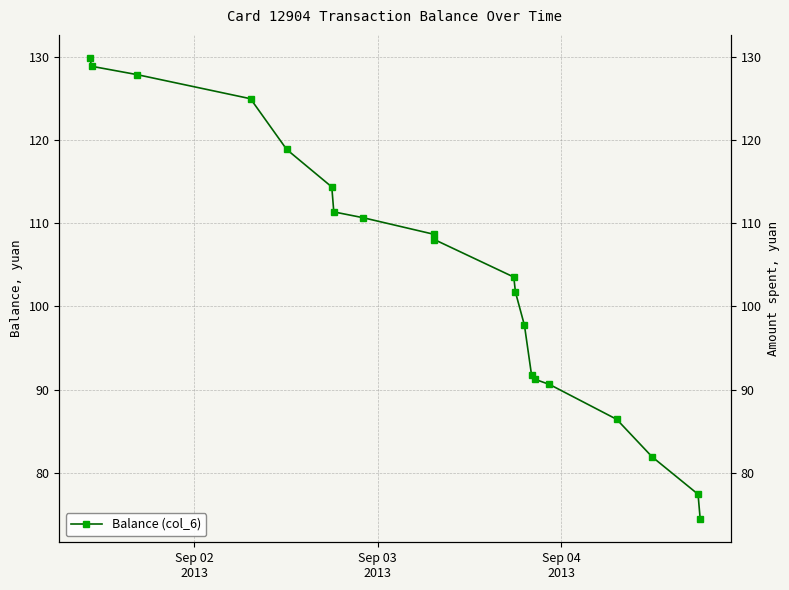

What is the minimum value shown in the chart?

74.4